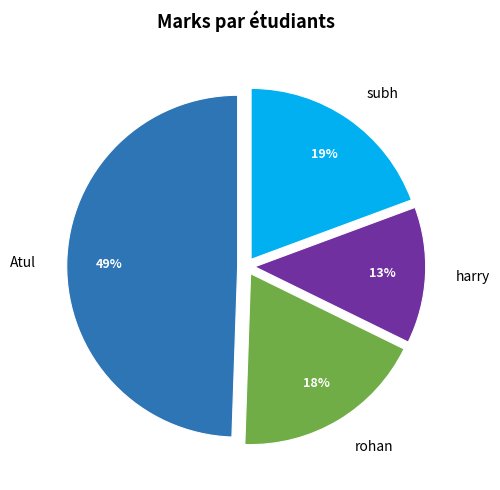

To the nearest percent, what is the average slice percentage?

25%